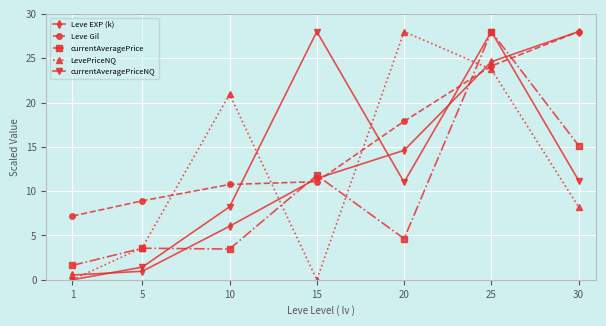

What is the average value of the Leve Gil series?

15.4